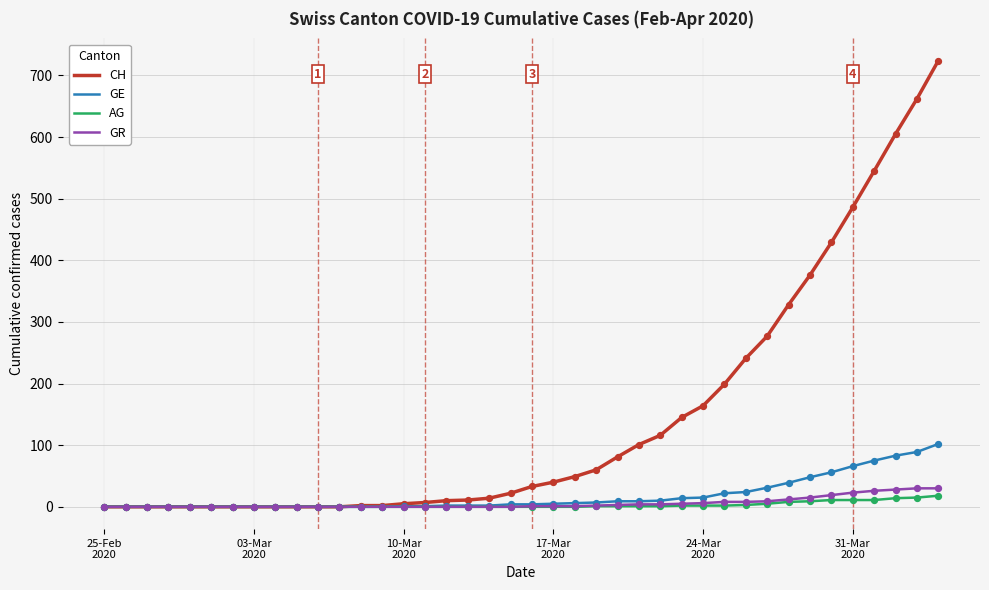

Which series has the widest spread of values?

CH